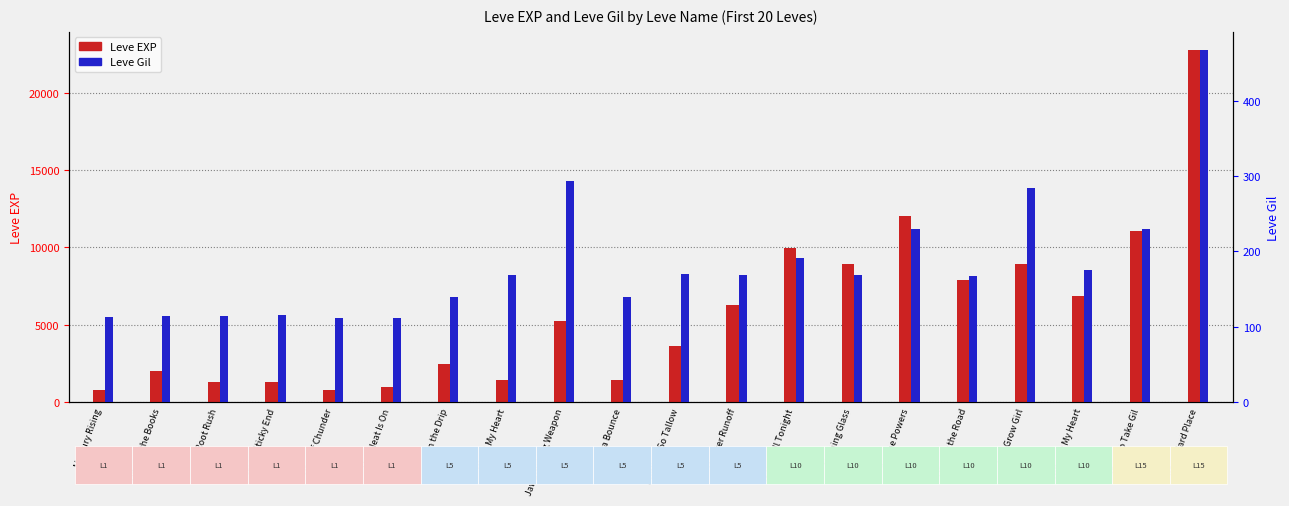

Which series has the widest spread of values?

Leve EXP